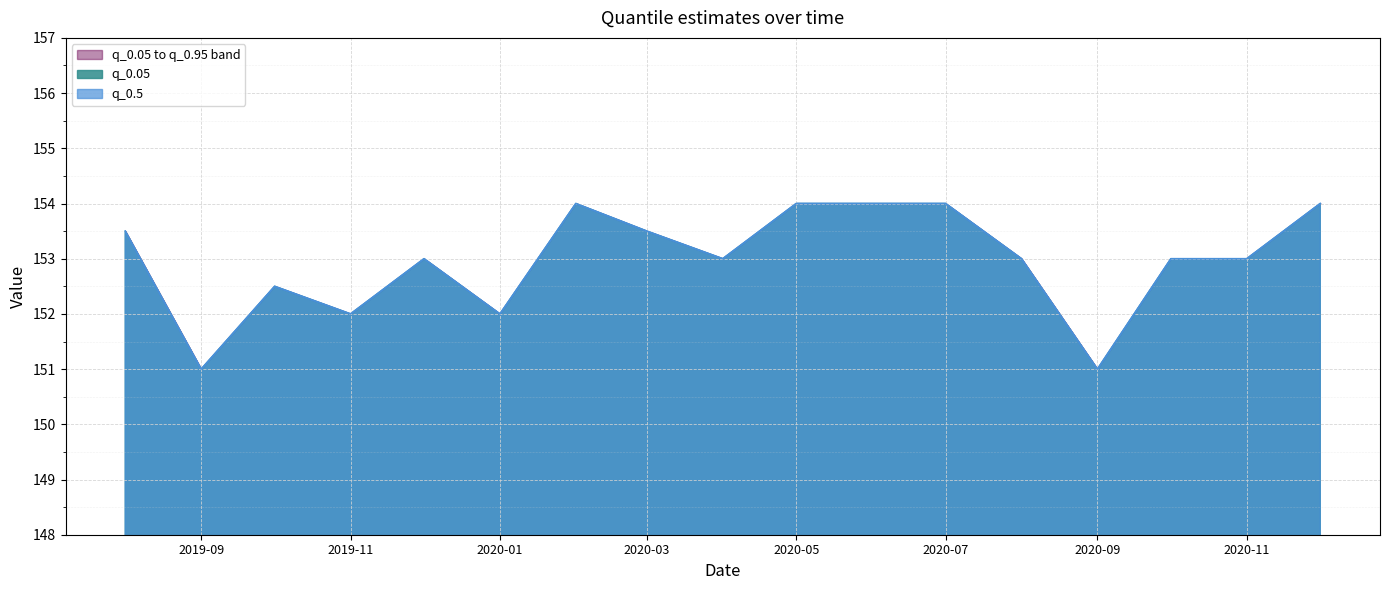

At which category is the sum across all series the highest?

2020-02-01